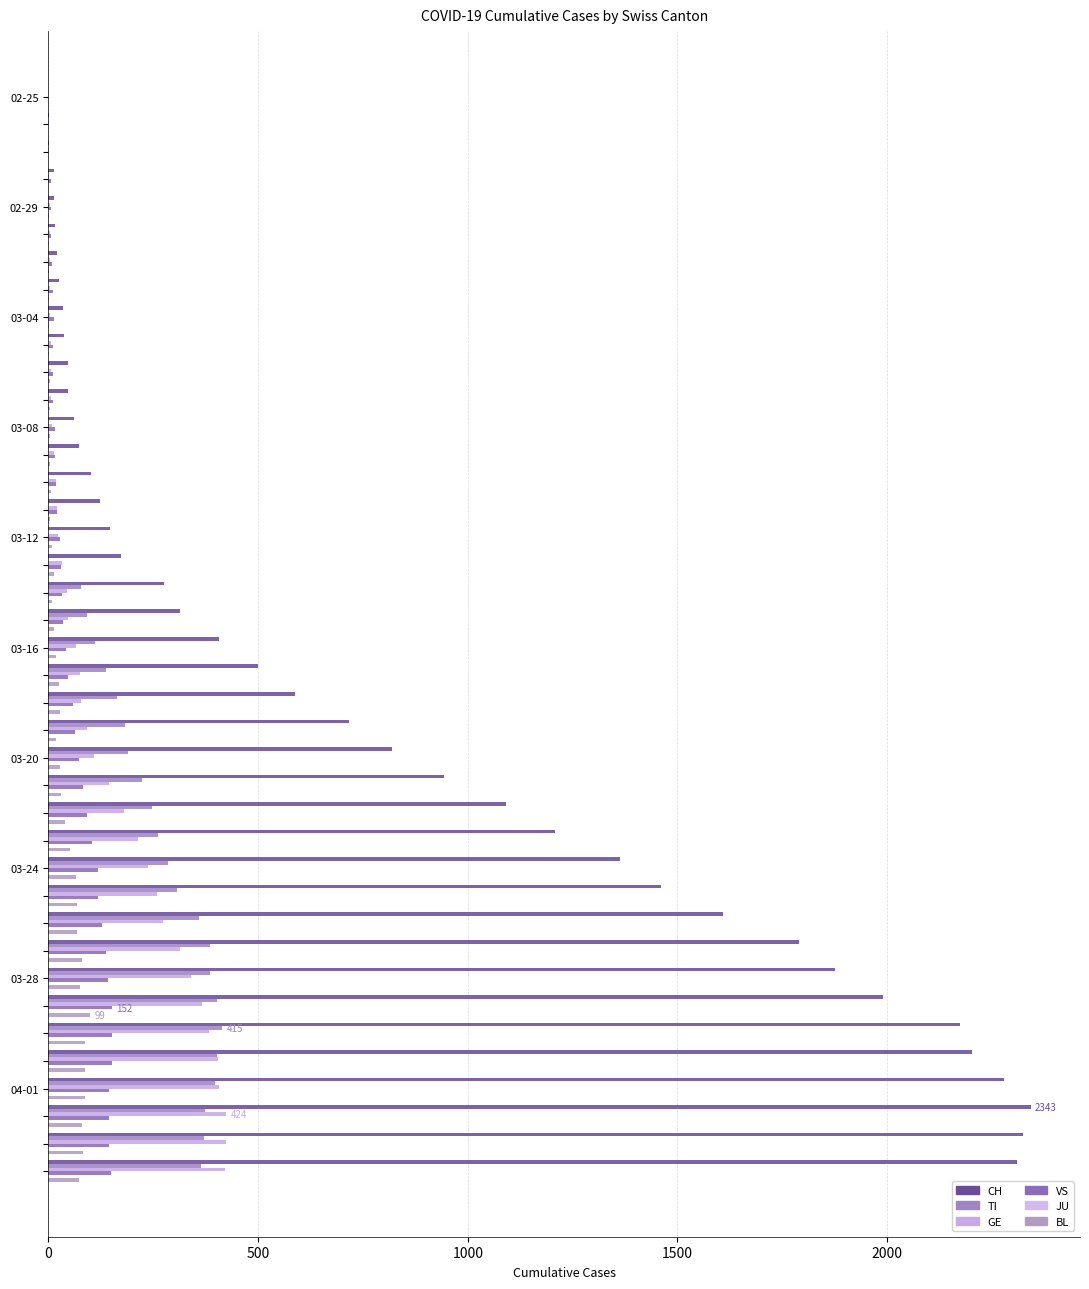

What position from the left is 17?

18